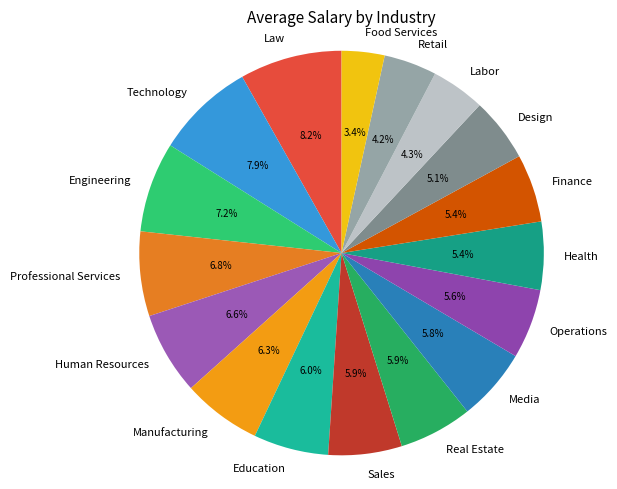

Between Technology and Sales, which is larger?

Technology